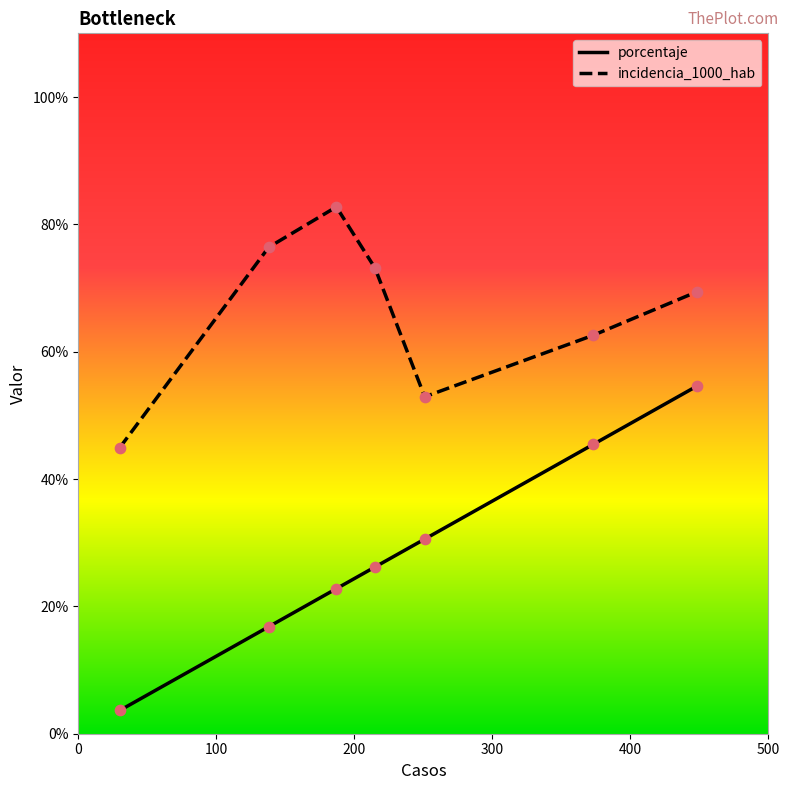

Which series has the largest total across all categories?

incidencia_1000_hab